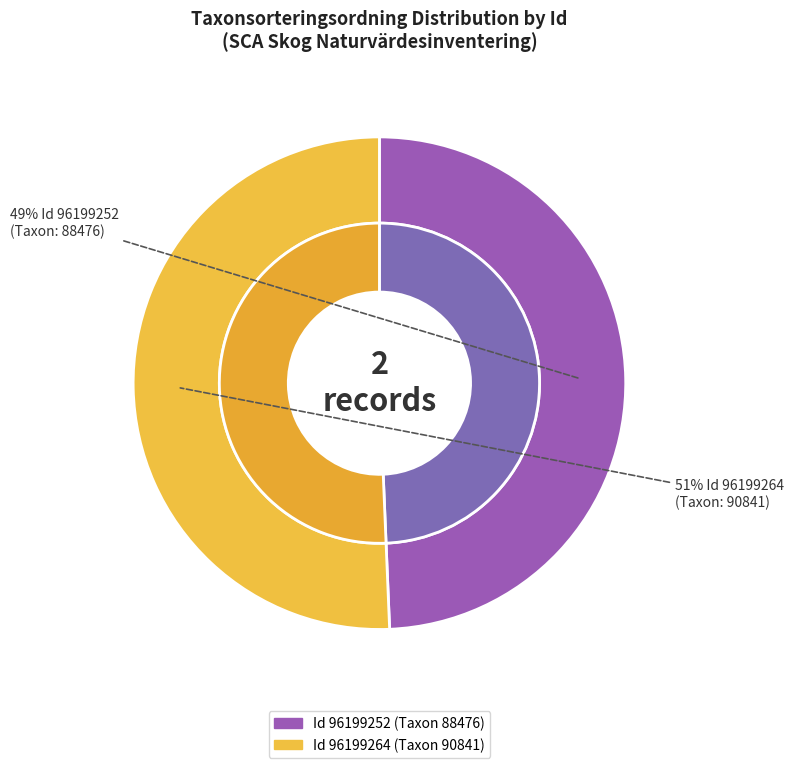

Is there any slice that represents more than half of the pie?

Yes